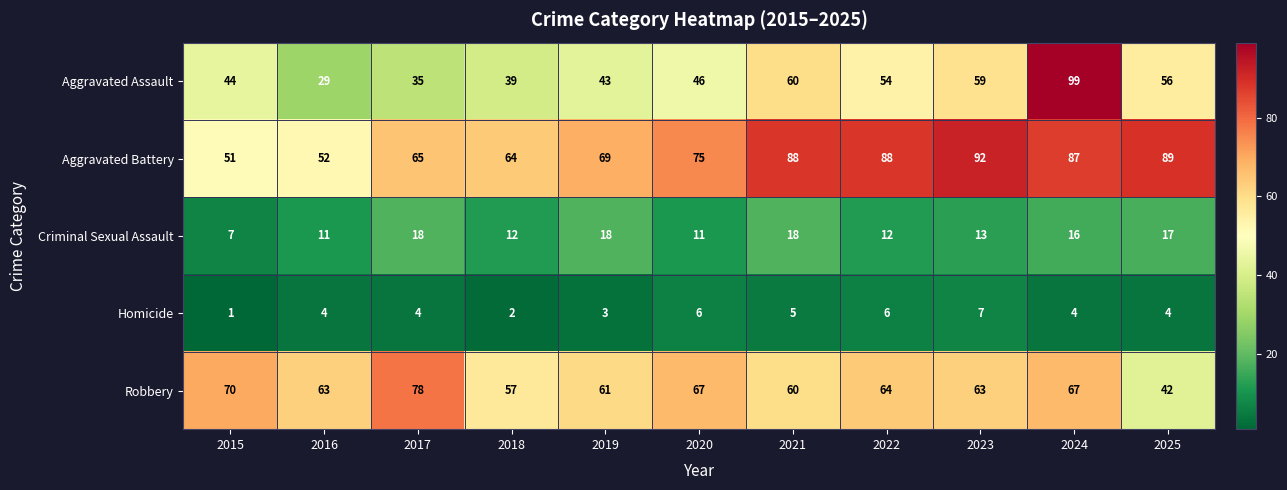

The value of Robbery at 2018 is 57. True or false?

True